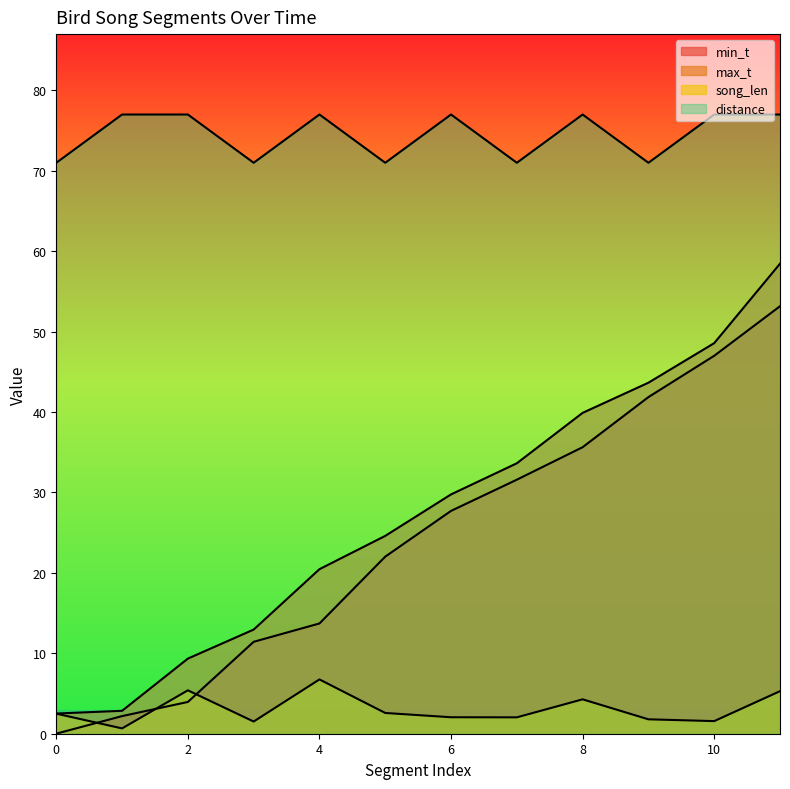

Reading right to left, extract all data points from this chart.

min_t: 11=53.2	10=47.0	9=41.9	8=35.6	7=31.6	6=27.7	5=22.0	4=13.7	3=11.4	2=4.0	1=2.2	0=0.0
max_t: 11=58.5	10=48.6	9=43.6	8=39.9	7=33.6	6=29.8	5=24.6	4=20.5	3=12.9	2=9.3	1=2.9	0=2.5
song_len: 11=5.3	10=1.6	9=1.8	8=4.3	7=2.0	6=2.0	5=2.6	4=6.8	3=1.5	2=5.4	1=0.7	0=2.5
distance: 11=77.0	10=77.0	9=71.0	8=77.0	7=71.0	6=77.0	5=71.0	4=77.0	3=71.0	2=77.0	1=77.0	0=71.0